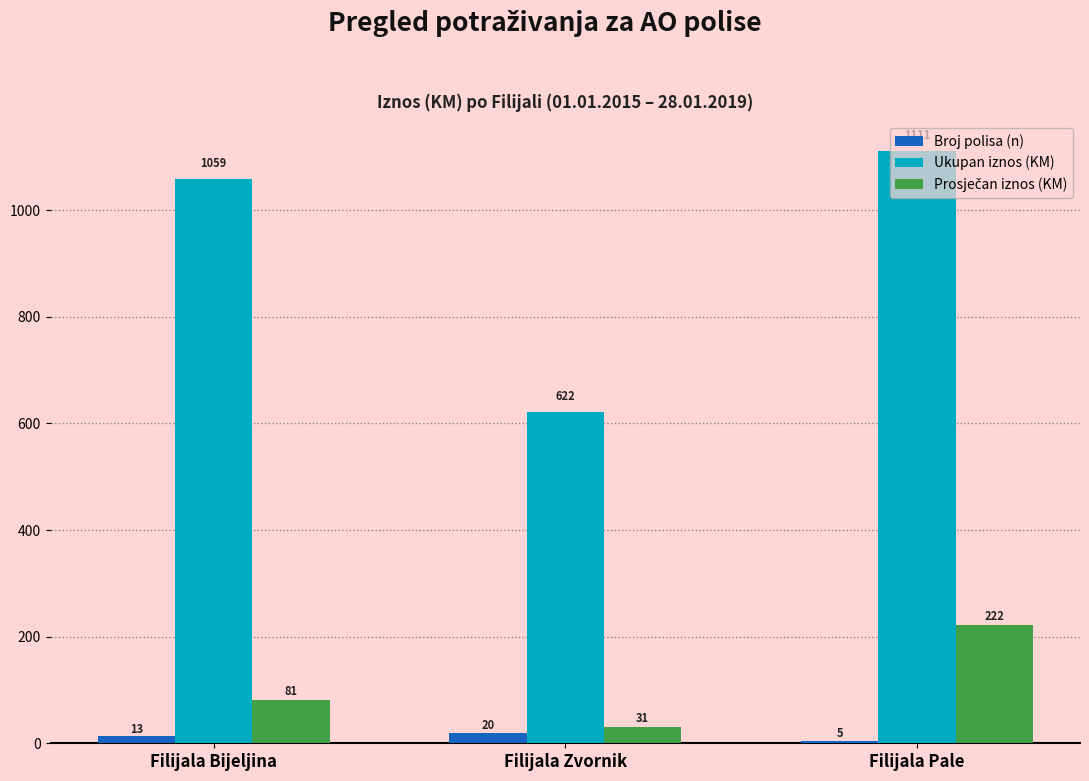

Which category has the highest value in the Ukupan iznos (KM) series?

Filijala Pale